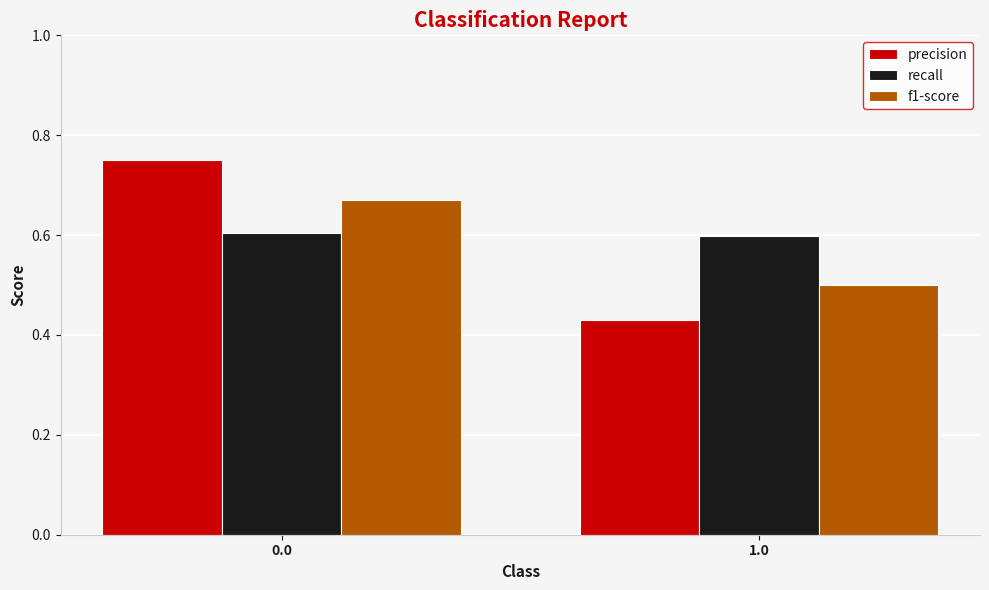

Is the value of f1-score at 0.0 greater than the value of recall at 0.0?

Yes